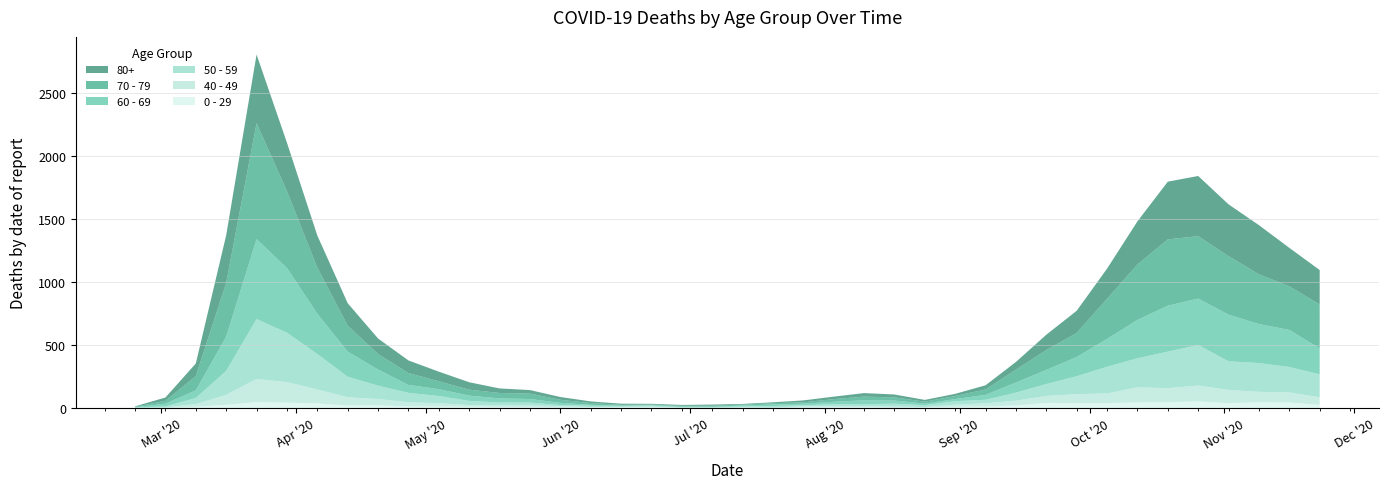

Reading left to right, list all the values displayed in this chart.

80+: 2020-02-24=3	2020-03-02=27	2020-03-09=100	2020-03-16=377	2020-03-23=544	2020-03-30=385	2020-04-06=255	2020-04-13=178	2020-04-20=123	2020-04-27=100	2020-05-04=76	2020-05-11=59	2020-05-18=36	2020-05-25=28	2020-06-01=22	2020-06-08=13	2020-06-15=9	2020-06-22=6	2020-06-29=7	2020-07-06=9	2020-07-13=5	2020-07-20=7	2020-07-27=15	2020-08-03=20	2020-08-10=28	2020-08-17=23	2020-08-24=14	2020-08-31=17	2020-09-07=33	2020-09-14=61	2020-09-21=122	2020-09-28=176	2020-10-05=239	2020-10-12=342	2020-10-19=458	2020-10-26=477	2020-11-02=411	2020-11-09=390	2020-11-16=305	2020-11-23=273
70 - 79: 2020-02-24=4	2020-03-02=22	2020-03-09=113	2020-03-16=427	2020-03-23=920	2020-03-30=608	2020-04-06=365	2020-04-13=206	2020-04-20=123	2020-04-27=94	2020-05-04=63	2020-05-11=47	2020-05-18=43	2020-05-25=43	2020-06-01=24	2020-06-08=14	2020-06-15=6	2020-06-22=5	2020-06-29=5	2020-07-06=8	2020-07-13=7	2020-07-20=11	2020-07-27=11	2020-08-03=21	2020-08-10=29	2020-08-17=25	2020-08-24=16	2020-08-31=24	2020-09-07=43	2020-09-14=102	2020-09-21=157	2020-09-28=191	2020-10-05=318	2020-10-12=439	2020-10-19=526	2020-10-26=495	2020-11-02=464	2020-11-09=394	2020-11-16=346	2020-11-23=348
60 - 69: 2020-02-24=2	2020-03-02=22	2020-03-09=61	2020-03-16=272	2020-03-23=634	2020-03-30=514	2020-04-06=320	2020-04-13=199	2020-04-20=128	2020-04-27=63	2020-05-04=54	2020-05-11=42	2020-05-18=33	2020-05-25=28	2020-06-01=18	2020-06-08=8	2020-06-15=3	2020-06-22=3	2020-06-29=6	2020-07-06=3	2020-07-13=8	2020-07-20=12	2020-07-27=13	2020-08-03=19	2020-08-10=31	2020-08-17=25	2020-08-24=12	2020-08-31=17	2020-09-07=39	2020-09-14=80	2020-09-21=112	2020-09-28=152	2020-10-05=221	2020-10-12=305	2020-10-19=364	2020-10-26=368	2020-11-02=370	2020-11-09=310	2020-11-16=294	2020-11-23=206
50 - 59: 2020-02-24=3	2020-03-02=7	2020-03-09=48	2020-03-16=190	2020-03-23=475	2020-03-30=392	2020-04-06=281	2020-04-13=163	2020-04-20=106	2020-04-27=75	2020-05-04=57	2020-05-11=33	2020-05-18=23	2020-05-25=23	2020-06-01=9	2020-06-08=10	2020-06-15=8	2020-06-22=9	2020-06-29=3	2020-07-06=5	2020-07-13=6	2020-07-20=12	2020-07-27=8	2020-08-03=16	2020-08-10=16	2020-08-17=22	2020-08-24=15	2020-08-31=28	2020-09-07=28	2020-09-14=64	2020-09-21=95	2020-09-28=142	2020-10-05=212	2020-10-12=230	2020-10-19=290	2020-10-26=322	2020-11-02=227	2020-11-09=228	2020-11-16=202	2020-11-23=182
40 - 49: 2020-02-24=0	2020-03-02=5	2020-03-09=21	2020-03-16=79	2020-03-23=183	2020-03-30=163	2020-04-06=111	2020-04-13=66	2020-04-20=51	2020-04-27=33	2020-05-04=27	2020-05-11=13	2020-05-18=12	2020-05-25=14	2020-06-01=12	2020-06-08=3	2020-06-15=2	2020-06-22=5	2020-06-29=1	2020-07-06=1	2020-07-13=4	2020-07-20=2	2020-07-27=10	2020-08-03=8	2020-08-10=8	2020-08-17=10	2020-08-24=2	2020-08-31=17	2020-09-07=26	2020-09-14=38	2020-09-21=55	2020-09-28=72	2020-10-05=76	2020-10-12=120	2020-10-19=111	2020-10-26=126	2020-11-02=105	2020-11-09=83	2020-11-16=80	2020-11-23=60
0 - 29: 2020-02-24=1	2020-03-02=0	2020-03-09=10	2020-03-16=25	2020-03-23=47	2020-03-30=42	2020-04-06=36	2020-04-13=19	2020-04-20=20	2020-04-27=12	2020-05-04=11	2020-05-11=10	2020-05-18=8	2020-05-25=6	2020-06-01=2	2020-06-08=4	2020-06-15=6	2020-06-22=5	2020-06-29=2	2020-07-06=1	2020-07-13=2	2020-07-20=1	2020-07-27=3	2020-08-03=6	2020-08-10=6	2020-08-17=2	2020-08-24=5	2020-08-31=9	2020-09-07=11	2020-09-14=20	2020-09-21=40	2020-09-28=38	2020-10-05=39	2020-10-12=44	2020-10-19=46	2020-10-26=52	2020-11-02=38	2020-11-09=45	2020-11-16=43	2020-11-23=25